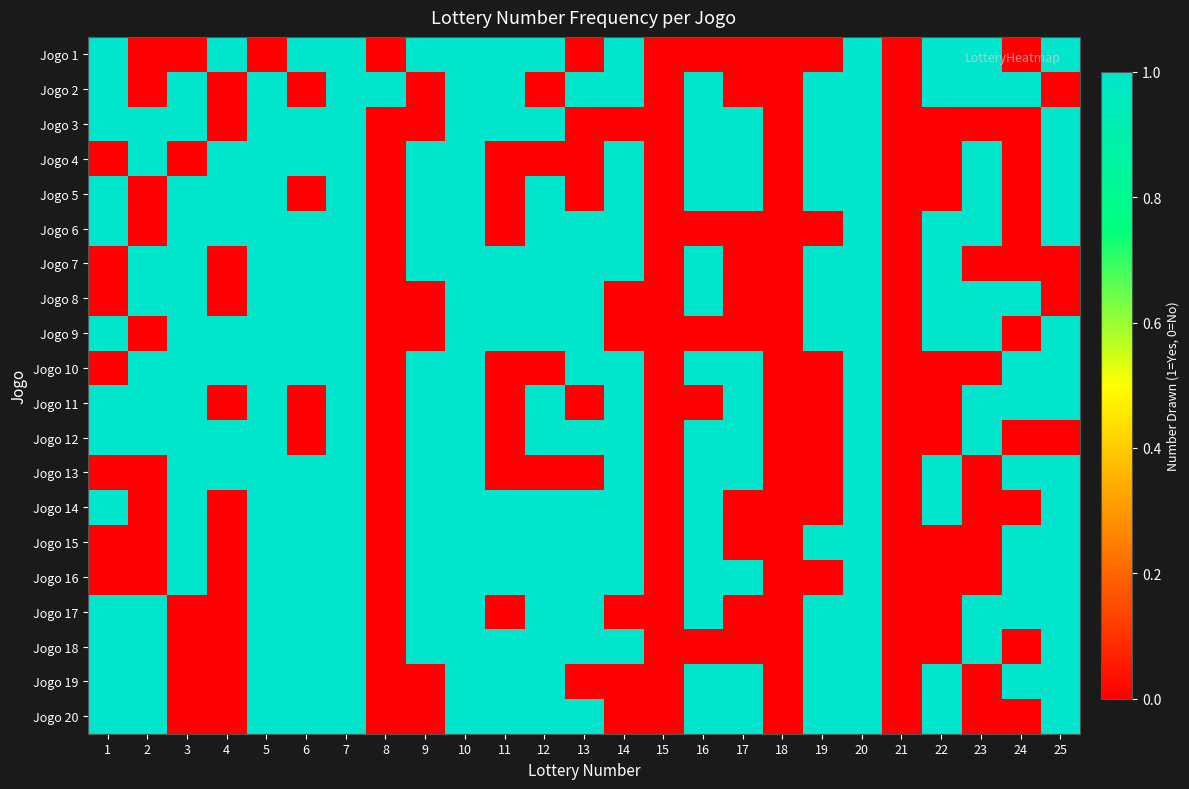

At 12, list the series in order from smallest to largest.

Jogo 2, Jogo 4, Jogo 10, Jogo 13, Jogo 1, Jogo 3, Jogo 5, Jogo 6, Jogo 7, Jogo 8, Jogo 9, Jogo 11, Jogo 12, Jogo 14, Jogo 15, Jogo 16, Jogo 17, Jogo 18, Jogo 19, Jogo 20